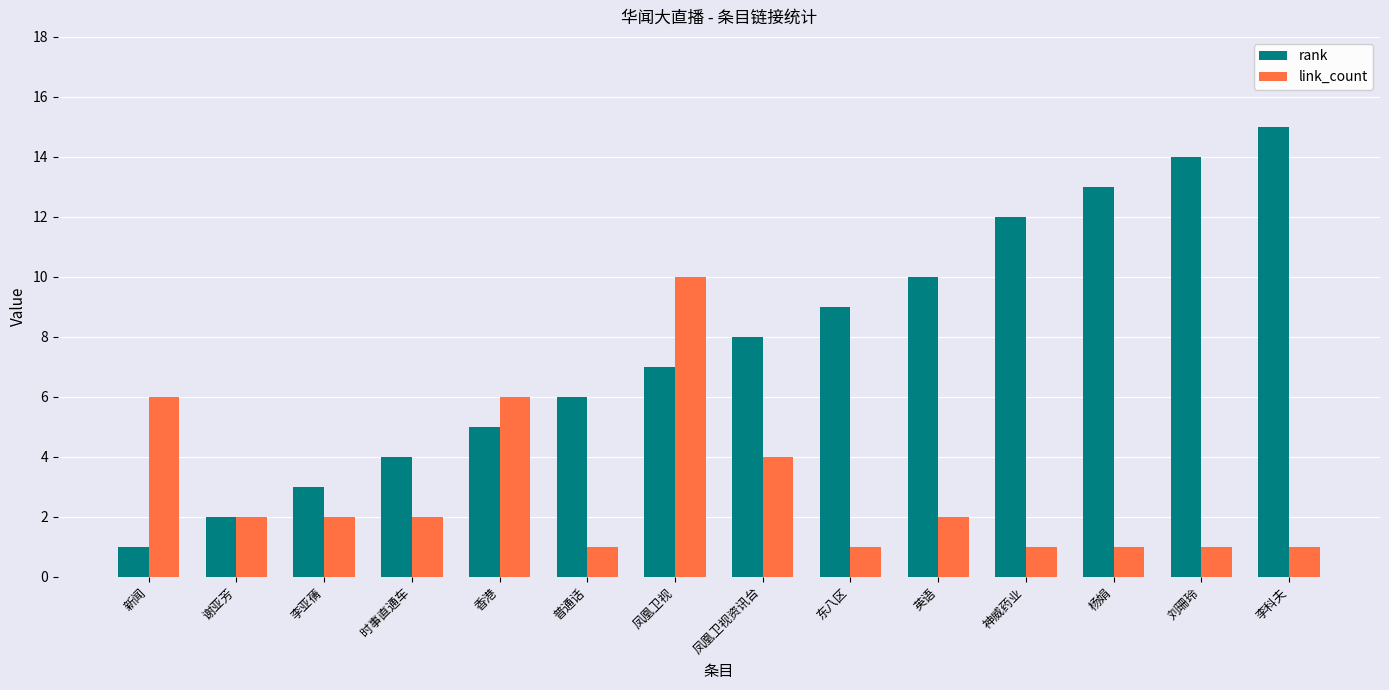

Reading right to left, what are all the values shown in this chart?

rank: 15	14	13	12	10	9	8	7	6	5	4	3	2	1
link_count: 1	1	1	1	2	1	4	10	1	6	2	2	2	6